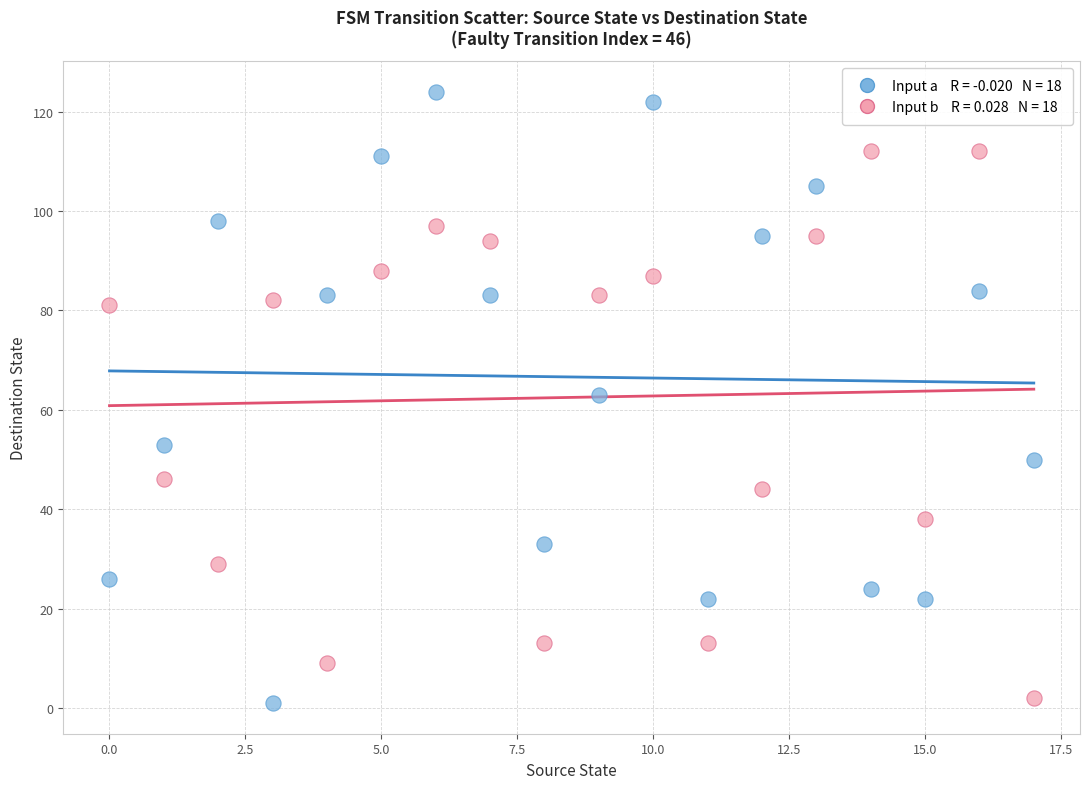

Across all data points, what is the range of Y values (max minus min)?

123